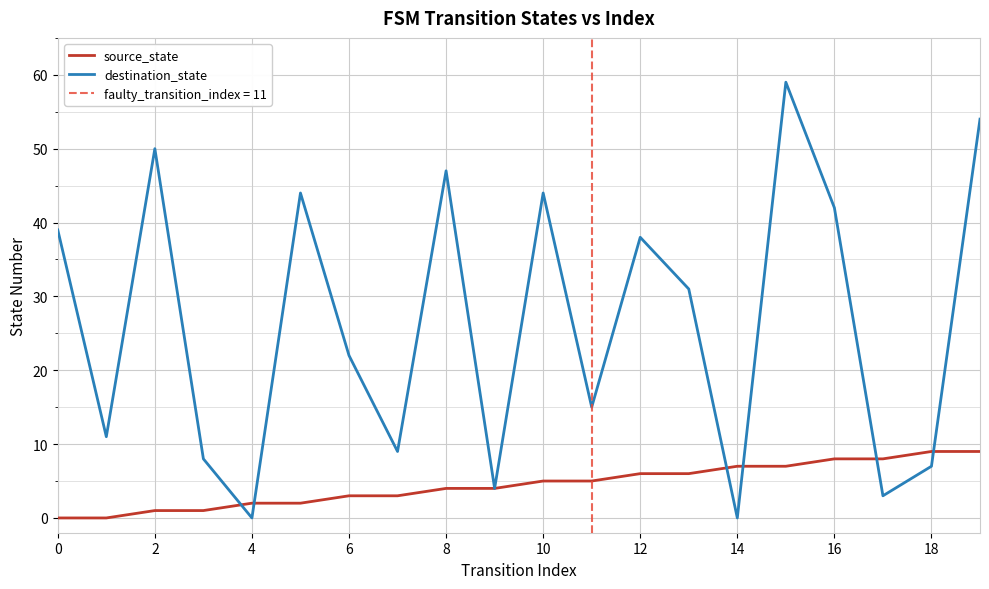

The value of source_state at 16 is 3. True or false?

False